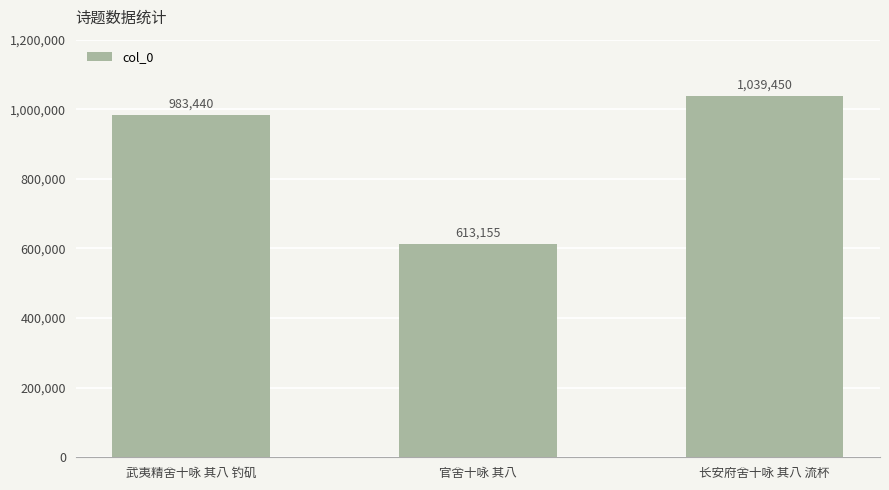

Approximately how many times larger is the value at 长安府舍十咏 其八 流杯 compared to 武夷精舍十咏 其八 钓矶?

1.1